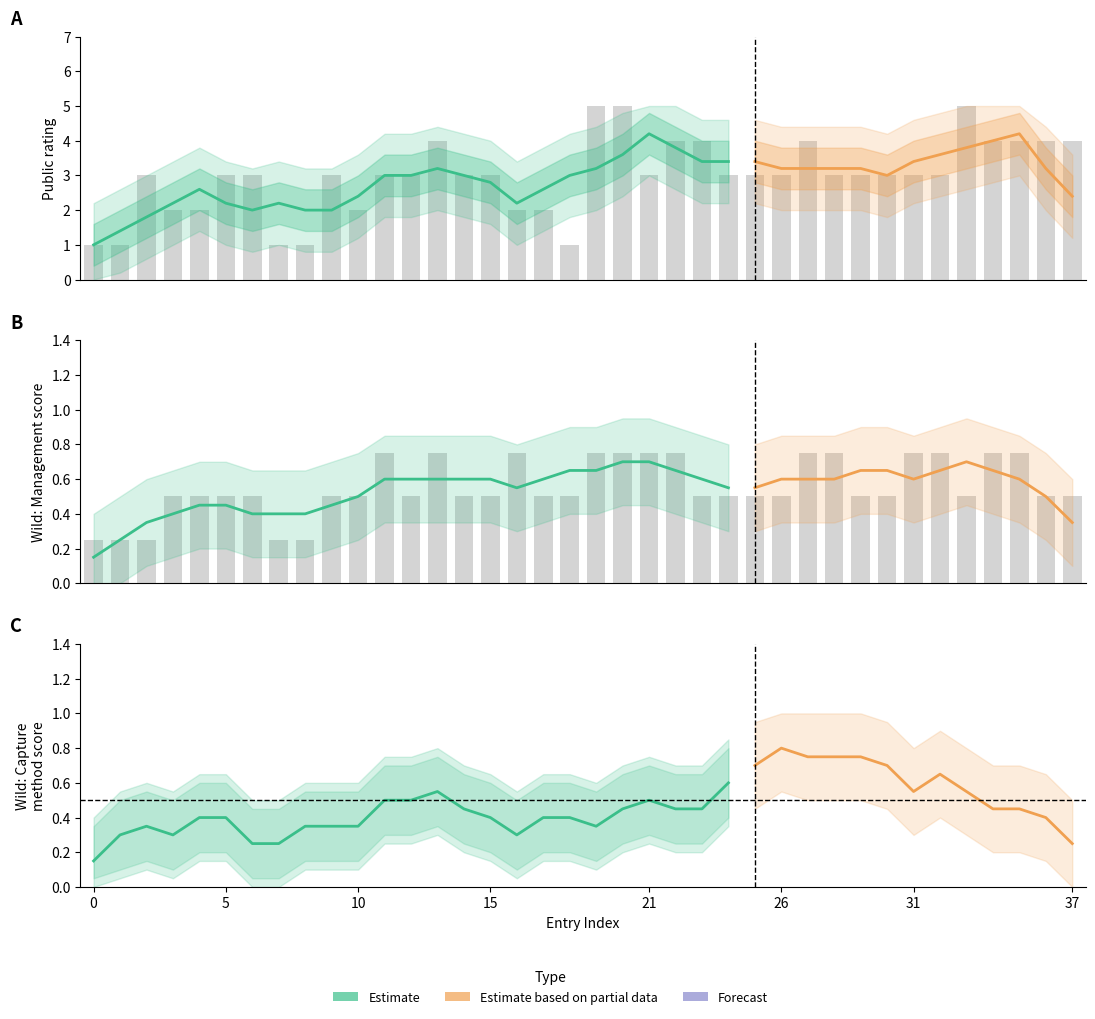

What is the minimum value shown in the chart?

0.2